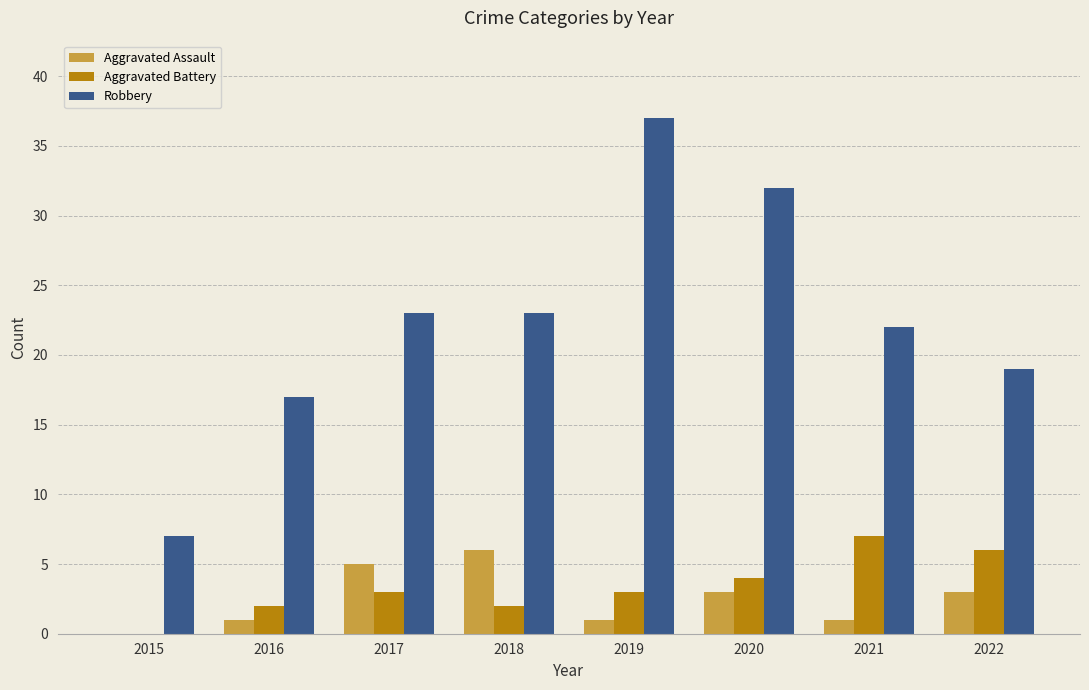

The Robbery series shows 5 at 2018. True or false?

False